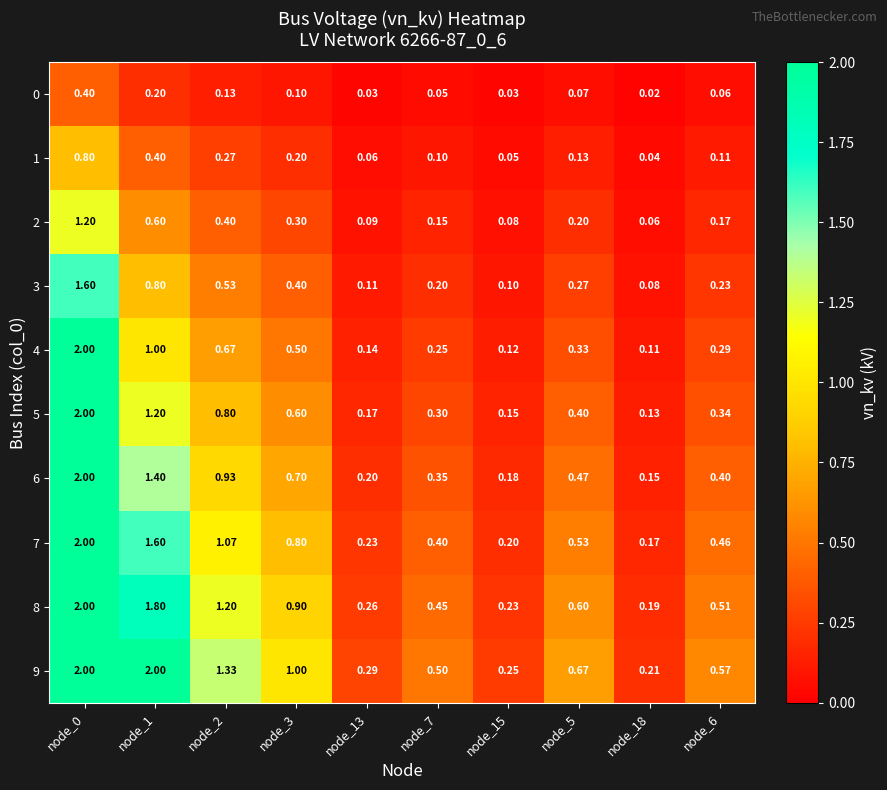

Is the value of 6 at node_7 greater than the value of 0 at node_18?

Yes